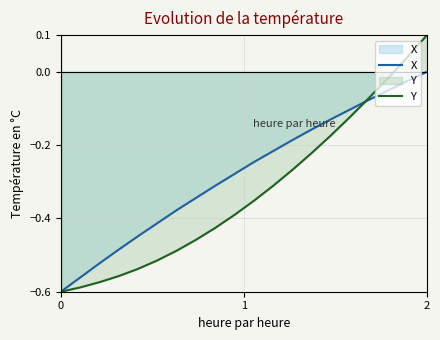

True or false: X has more than 1 points higher than both neighbors.

False